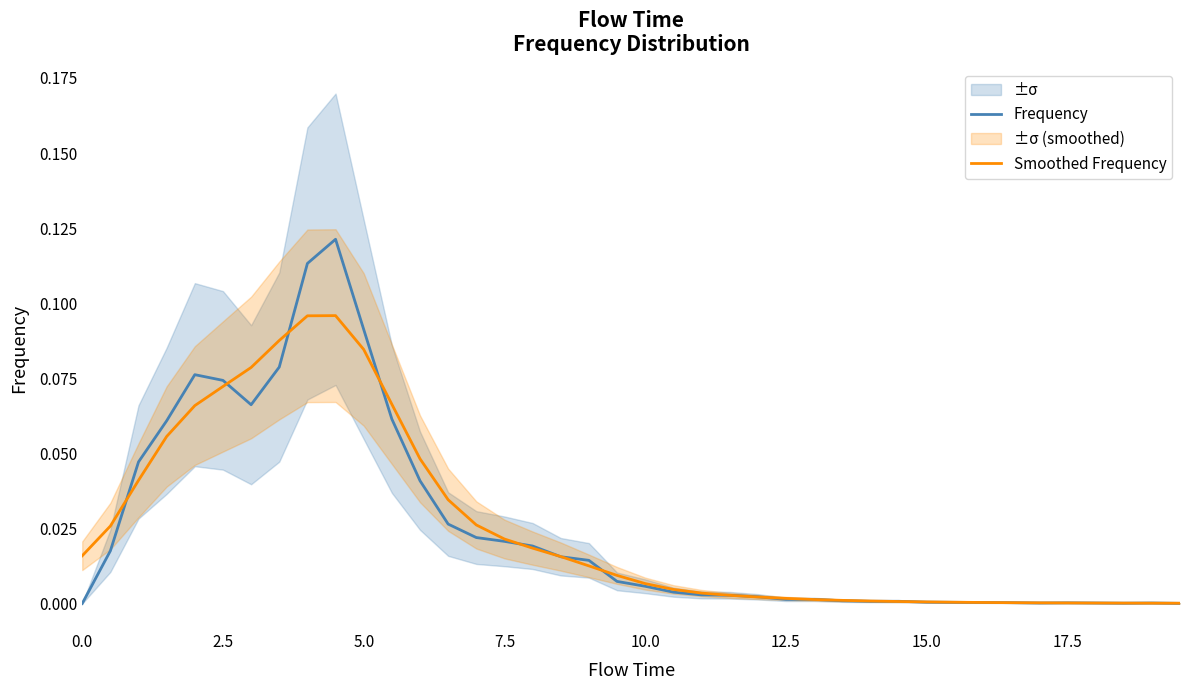

Does the chart display data point markers on the line(s)?

No